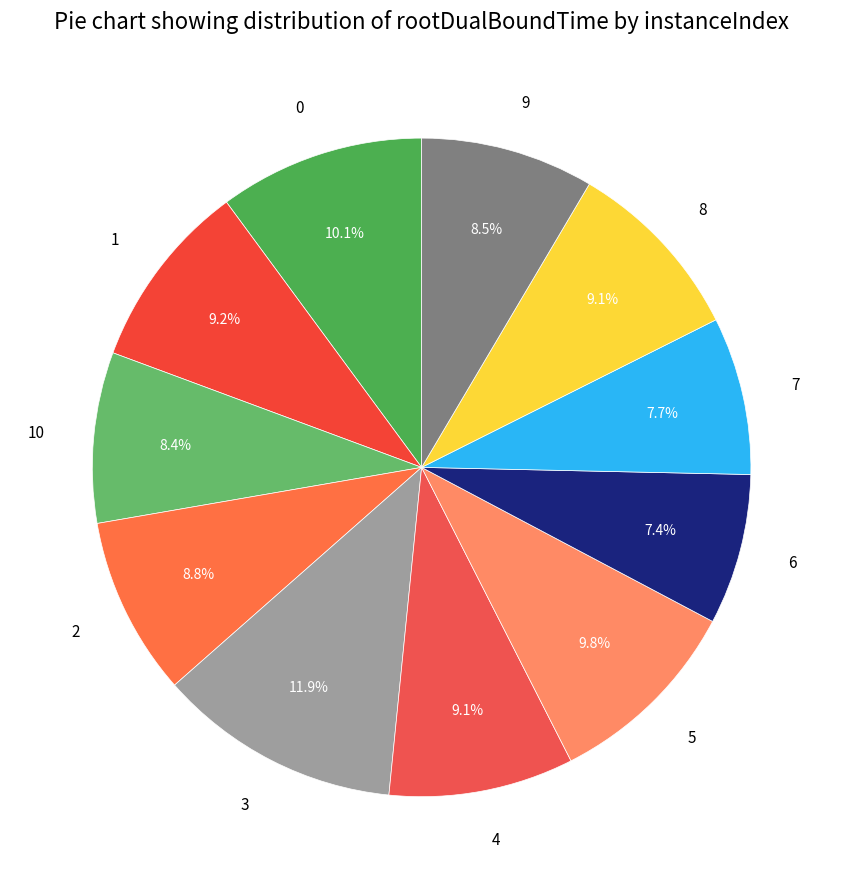

How many segments does this pie chart have?

11